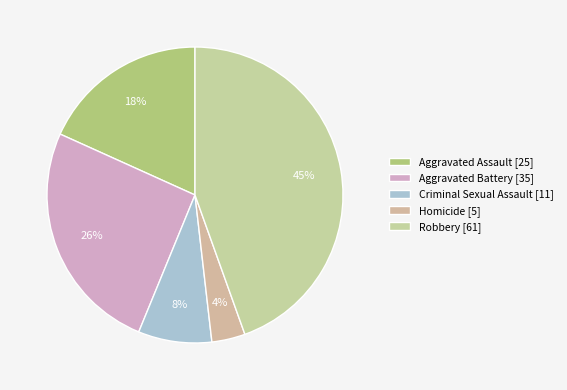

Count the number of slices in the pie.

5